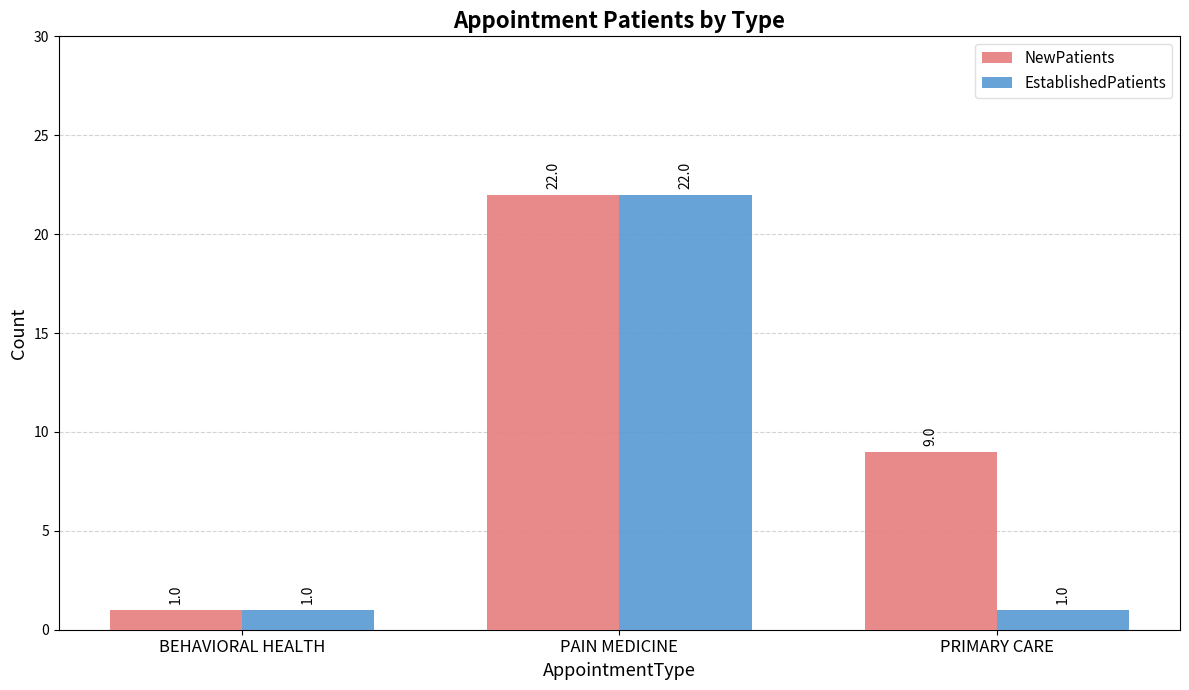

List the series in order of their overall mean, highest first.

NewPatients, EstablishedPatients